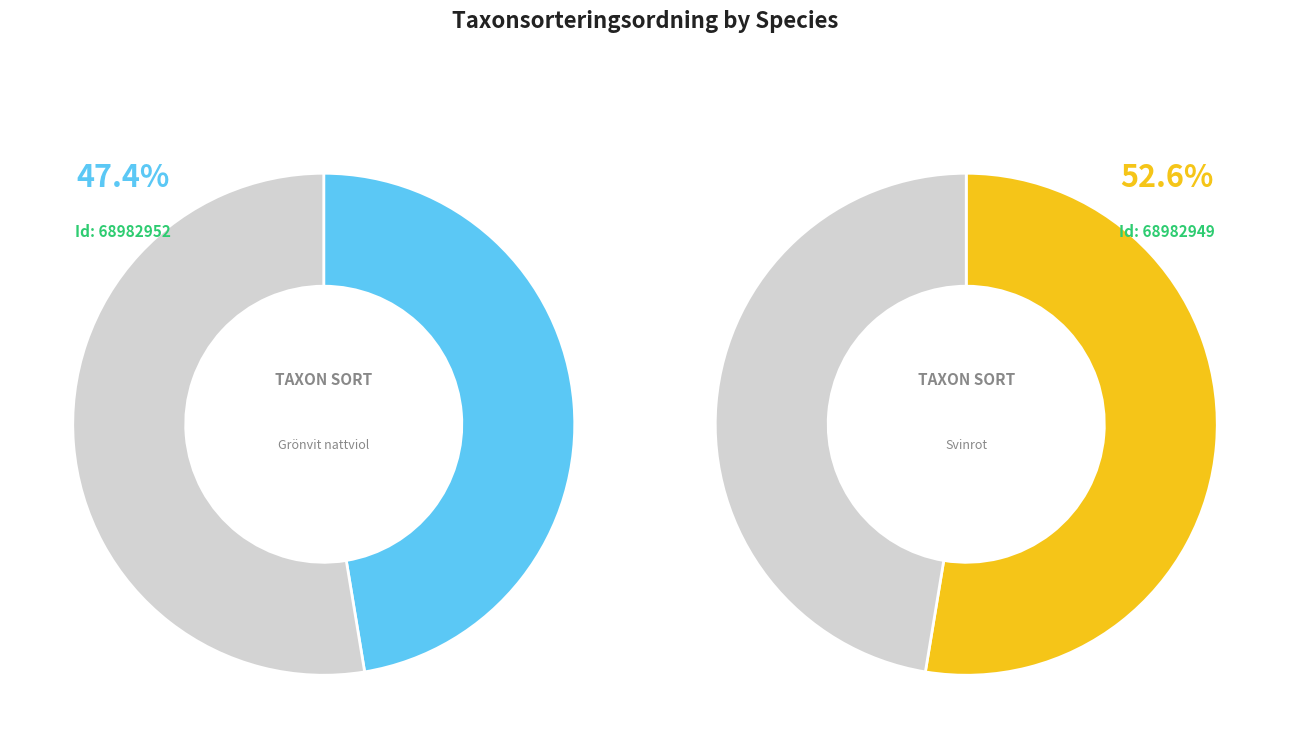

The Grönvit nattviol (LC) slice represents 35% of the pie. True or false?

False